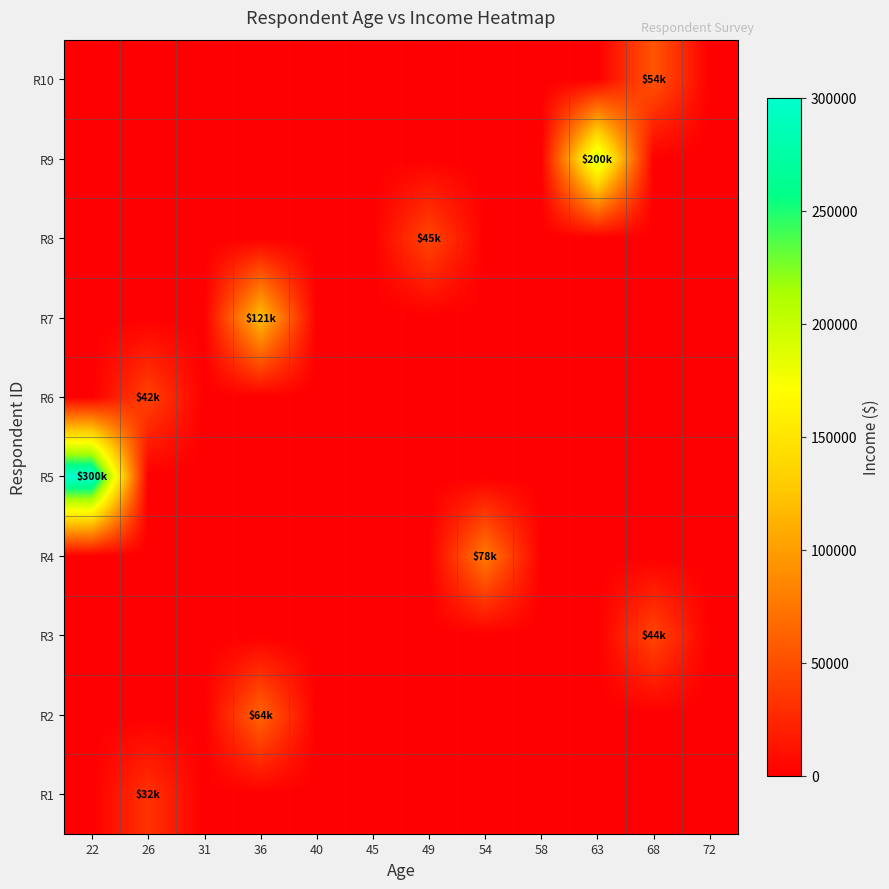

Reading left to right, extract all data points from this chart.

R1: 22=0	26=32000	31=0	36=0	40=0	45=0	49=0	54=0	58=0	63=0	68=0	72=0
R2: 22=0	26=0	31=0	36=64000	40=0	45=0	49=0	54=0	58=0	63=0	68=0	72=0
R3: 22=0	26=0	31=0	36=0	40=0	45=0	49=0	54=0	58=0	63=0	68=44000	72=0
R4: 22=0	26=0	31=0	36=0	40=0	45=0	49=0	54=78000	58=0	63=0	68=0	72=0
R5: 22=300000	26=0	31=0	36=0	40=0	45=0	49=0	54=0	58=0	63=0	68=0	72=0
R6: 22=0	26=42000	31=0	36=0	40=0	45=0	49=0	54=0	58=0	63=0	68=0	72=0
R7: 22=0	26=0	31=0	36=121000	40=0	45=0	49=0	54=0	58=0	63=0	68=0	72=0
R8: 22=0	26=0	31=0	36=0	40=0	45=0	49=45000	54=0	58=0	63=0	68=0	72=0
R9: 22=0	26=0	31=0	36=0	40=0	45=0	49=0	54=0	58=0	63=200000	68=0	72=0
R10: 22=0	26=0	31=0	36=0	40=0	45=0	49=0	54=0	58=0	63=0	68=54000	72=0